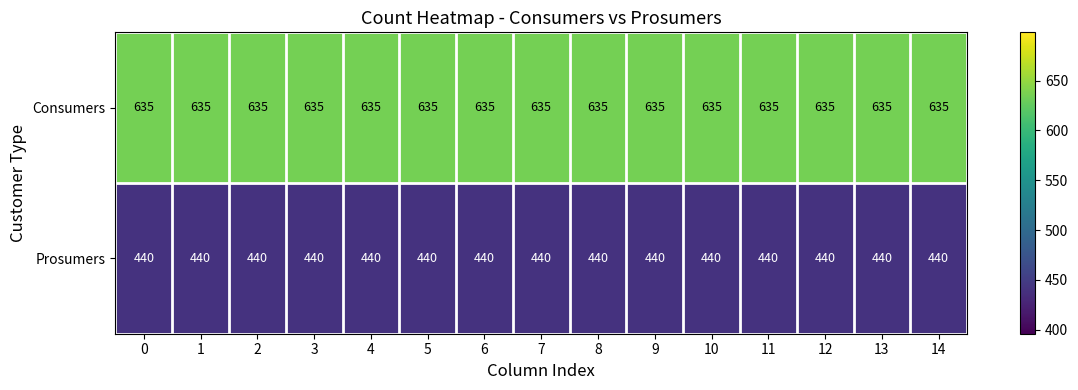

What is the total value across all series at 1?

1075